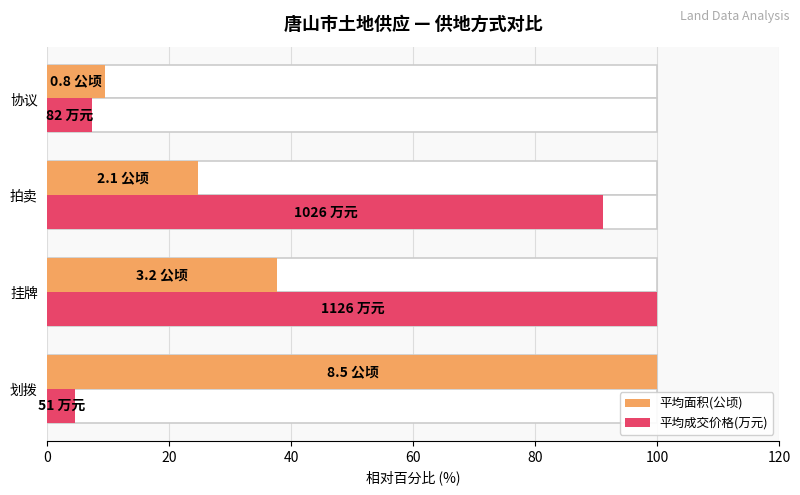

What is the difference between the maximum and second lowest values in the 平均成交价格(万元) series?

92.7